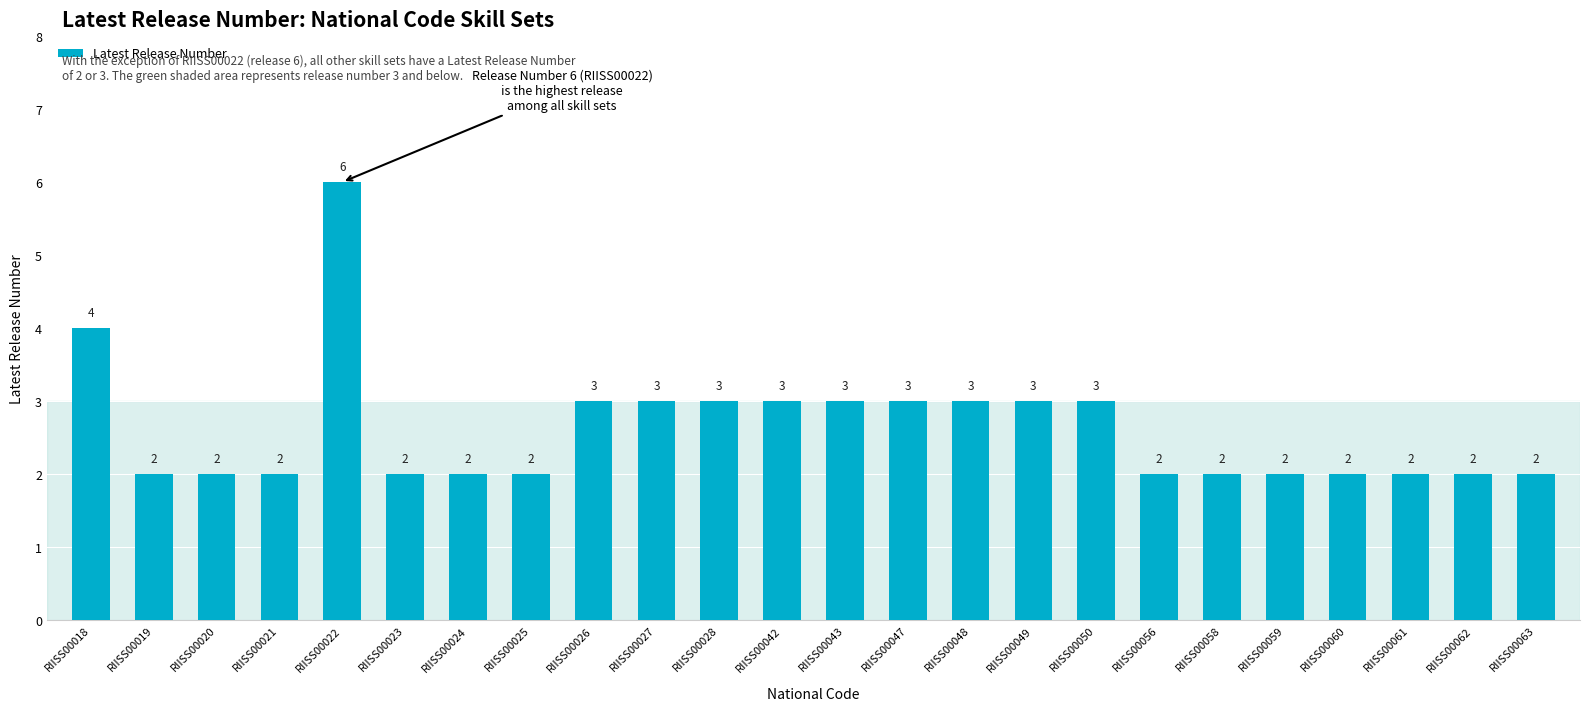

Reading left to right, list all the values displayed in this chart.

4	2	2	2	6	2	2	2	3	3	3	3	3	3	3	3	3	2	2	2	2	2	2	2